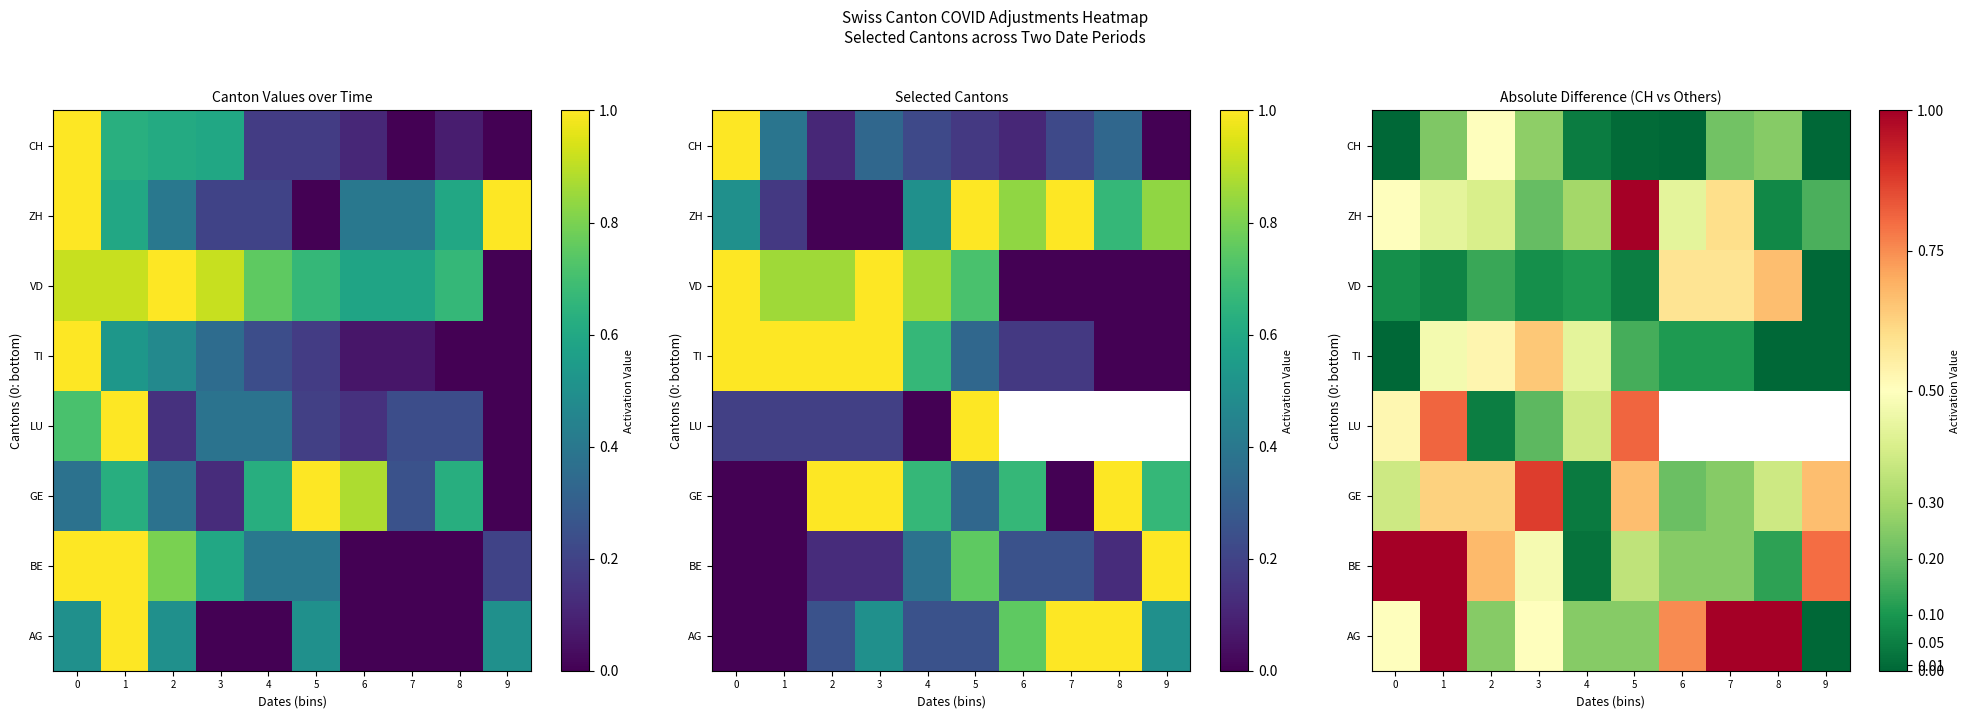

True or false: CH has a value of 0.2 at 7.

True